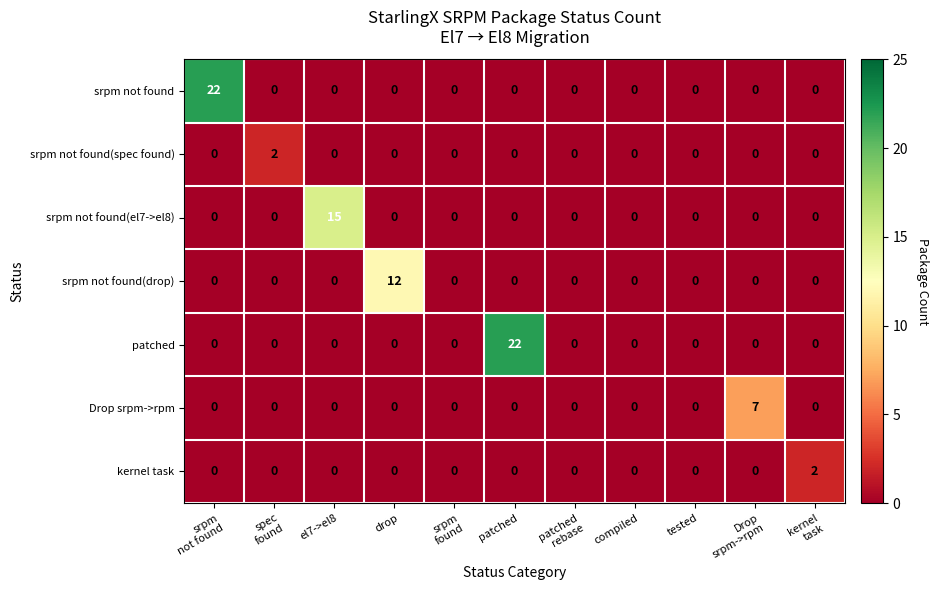

What is the approximate value of srpm not found(drop) at drop, to the nearest 10?

10